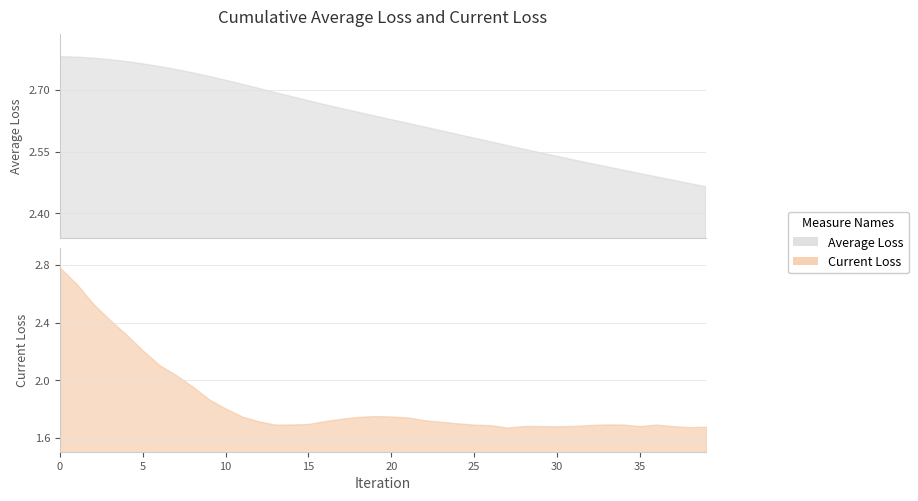

What is the value of the Average Loss point at the 32nd from the left?

2.5